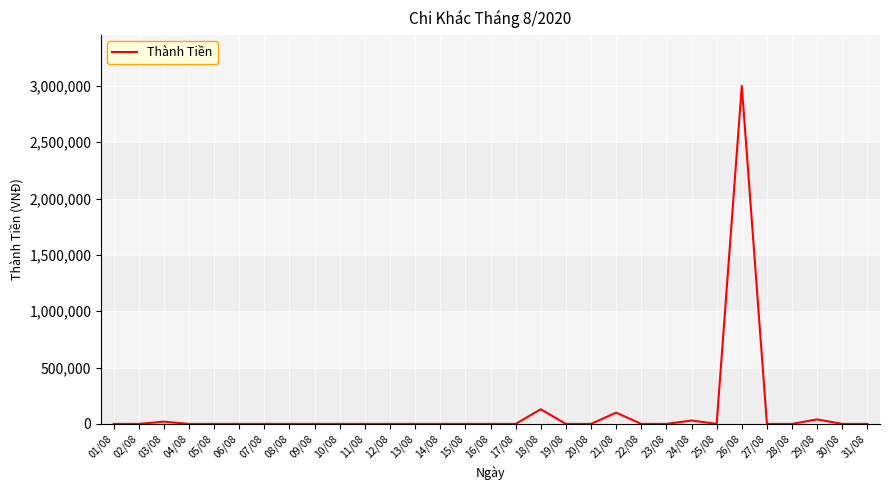

Where is the data nearest to the value 1500000?

18/08